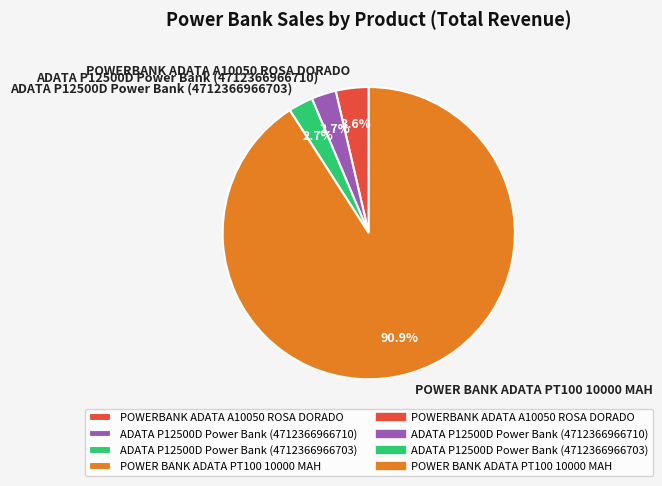

Which slice is the largest?

POWER BANK ADATA PT100 10000 MAH